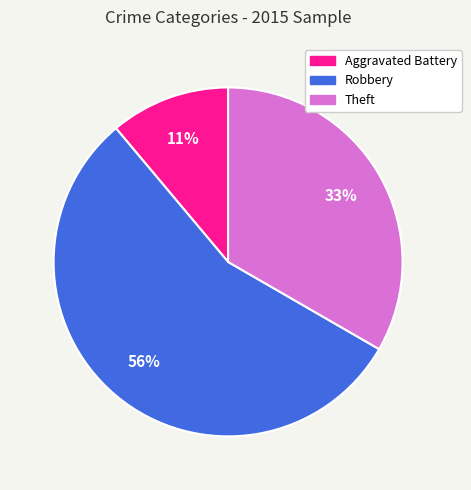

Does any single category account for the majority?

Yes